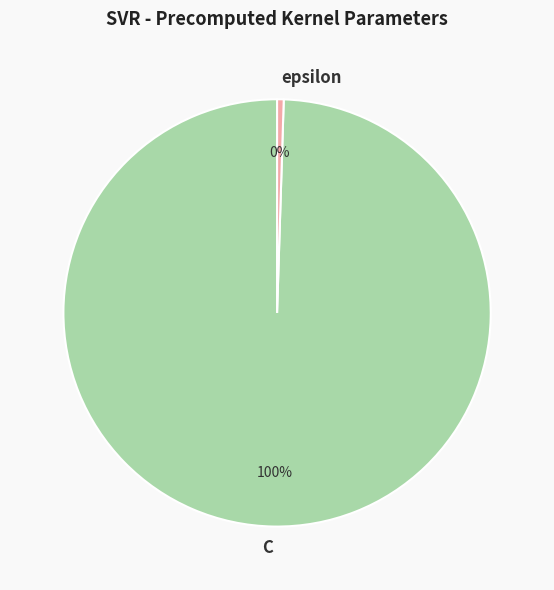

Combined, do C and epsilon account for over 50%?

Yes